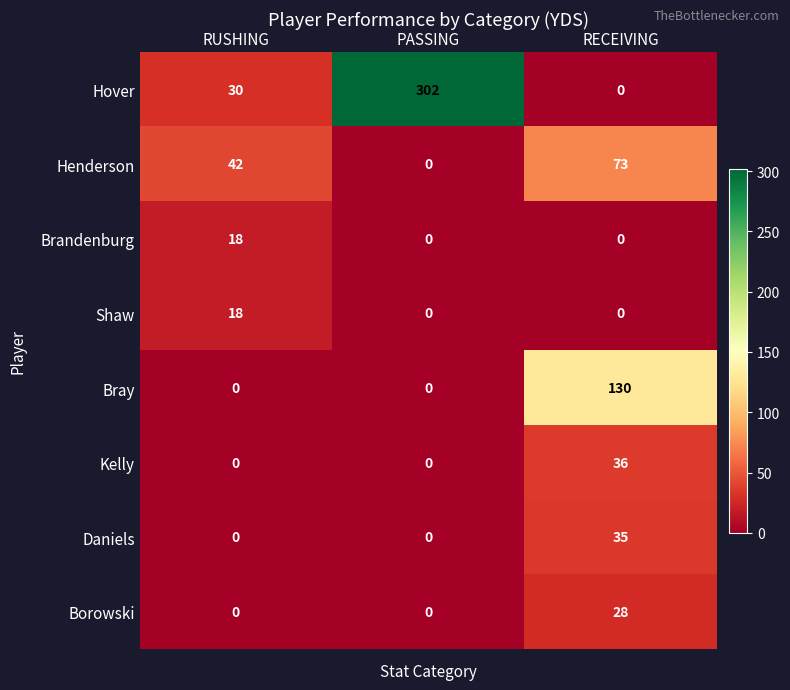

Reading left to right, transcribe all the data shown in this chart.

Hover: 30	302	0
Henderson: 42	0	73
Brandenburg: 18	0	0
Shaw: 18	0	0
Bray: 0	0	130
Kelly: 0	0	36
Daniels: 0	0	35
Borowski: 0	0	28